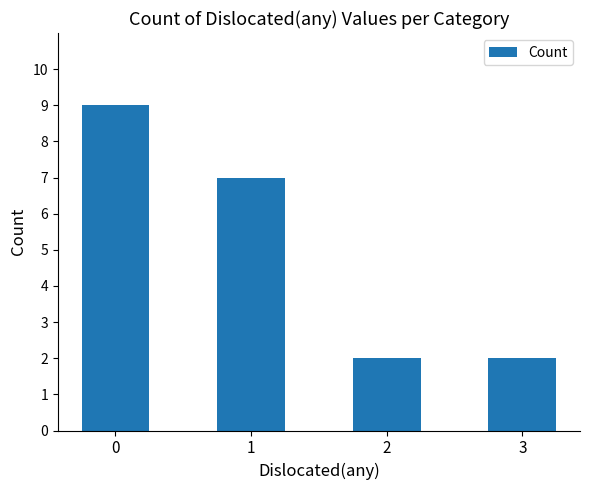

Are the bars horizontal?

No